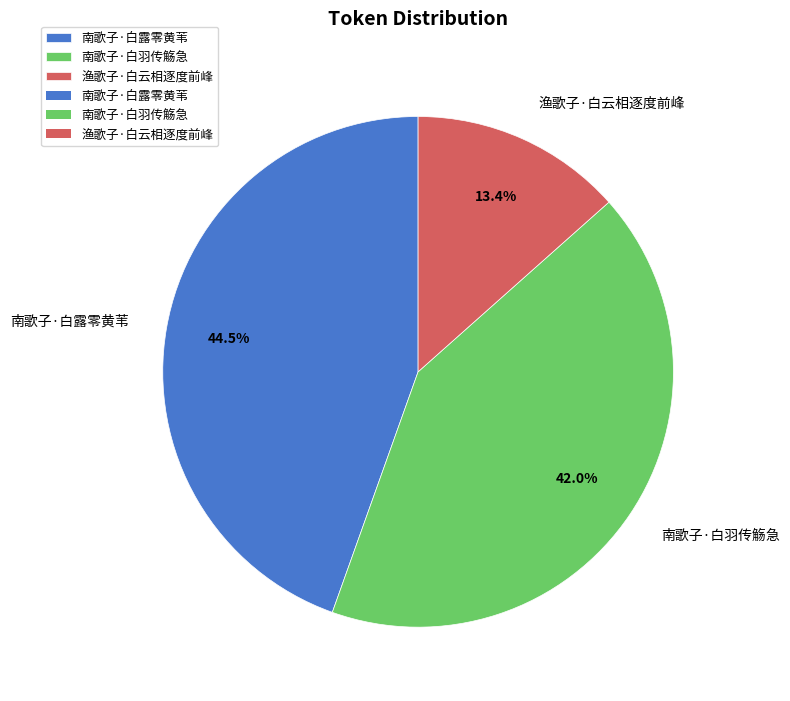

True or false: 渔歌子·白云相逐度前峰 accounts for 3% of the total.

False